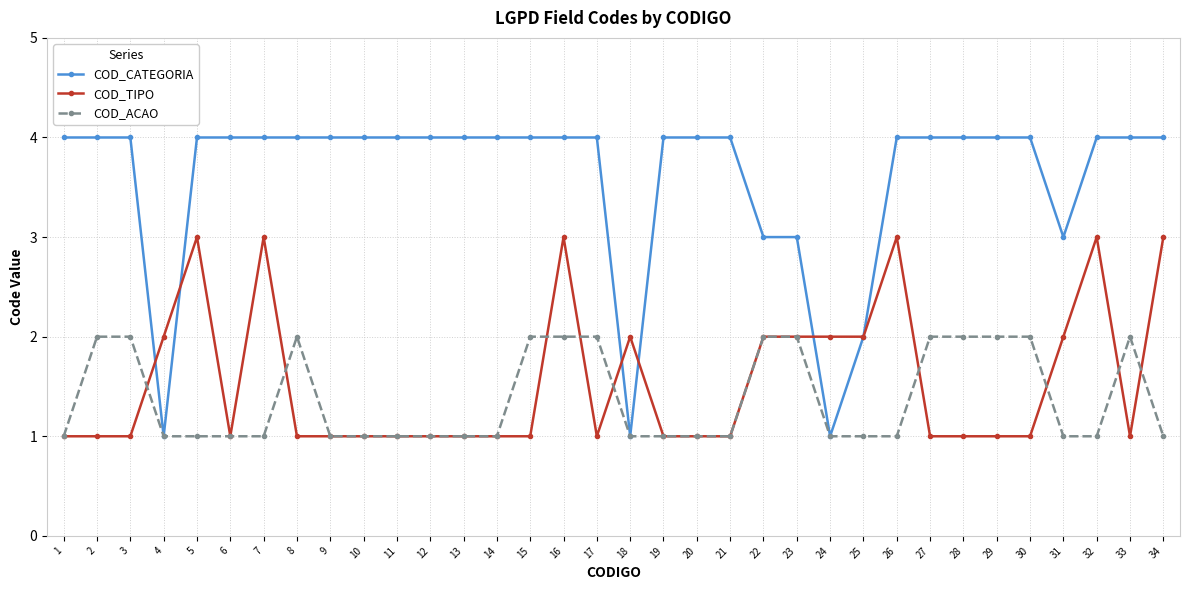

What is the difference between the maximum and minimum values in the COD_ACAO series?

1